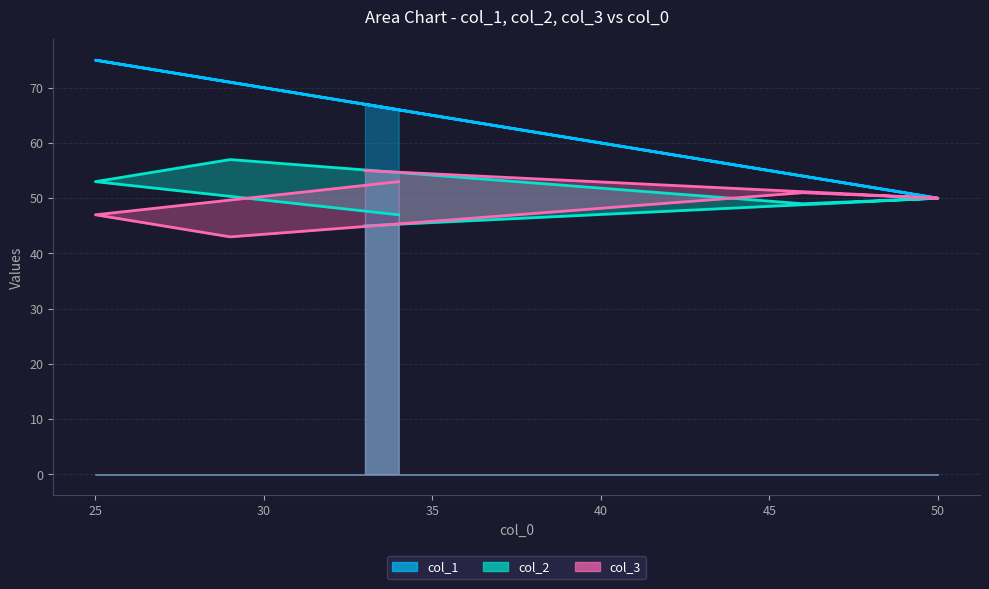

Which series has the largest range (max minus min)?

col_1